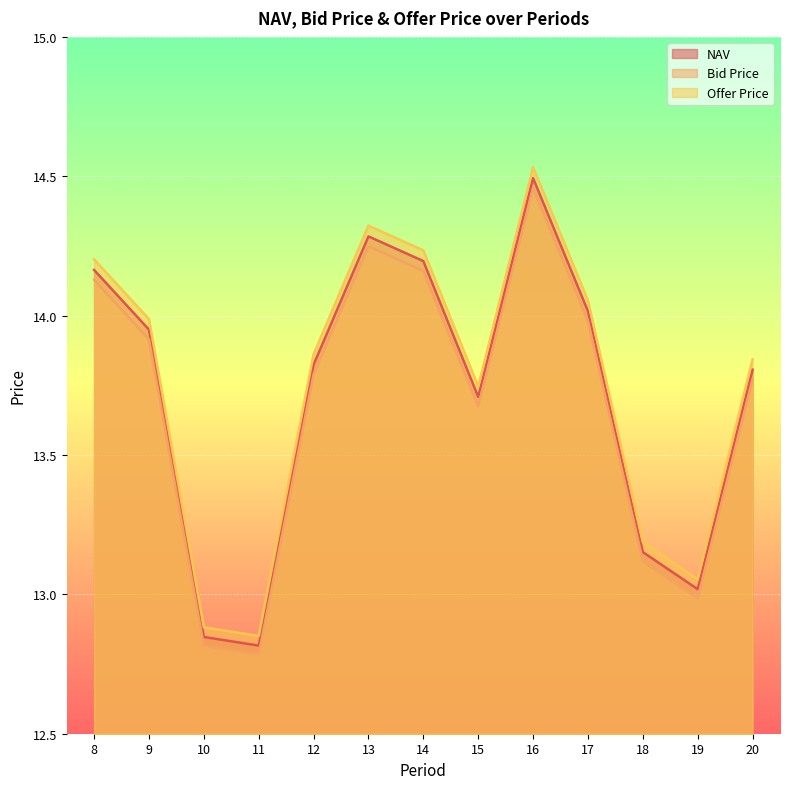

What is the difference between the maximum and minimum values in the NAV series?

1.7